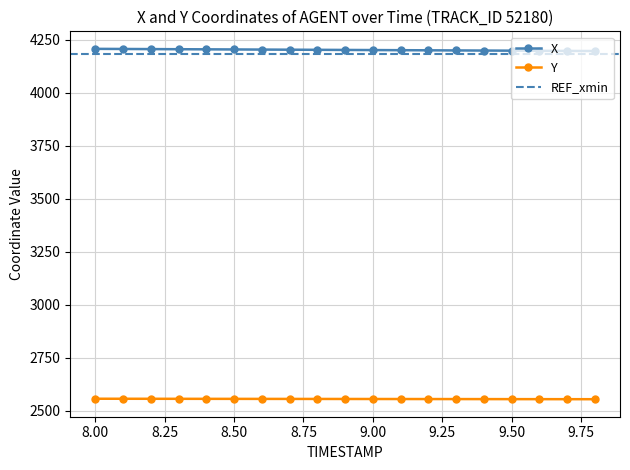

What is the difference between the maximum and minimum values in the X series?

10.3